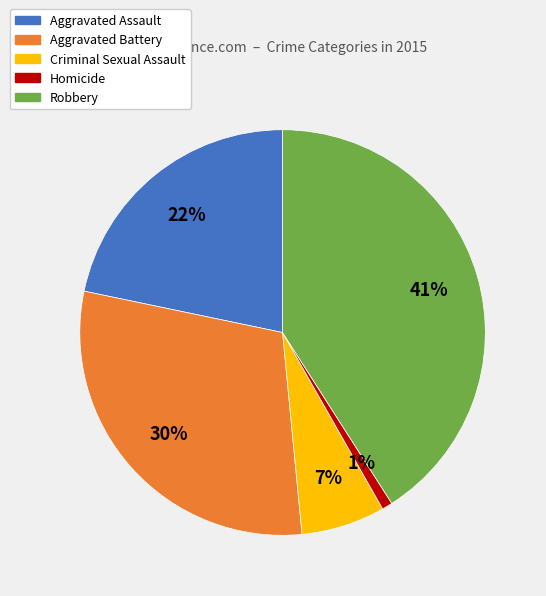

Does Robbery account for over 50% of the chart?

No